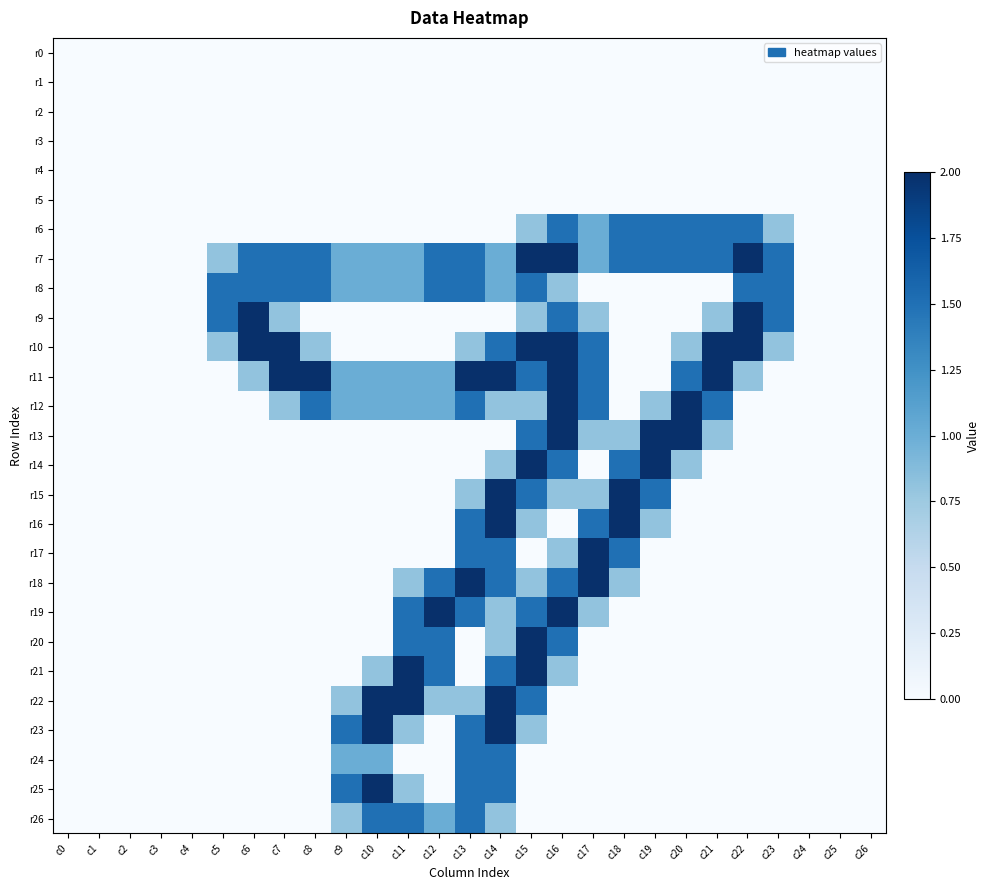

Rank the series by their maximum value, from lowest to highest.

r0, r1, r2, r3, r4, r5, r6, r8, r24, r26, r7, r9, r10, r11, r12, r13, r14, r15, r16, r17, r18, r19, r20, r21, r22, r23, r25